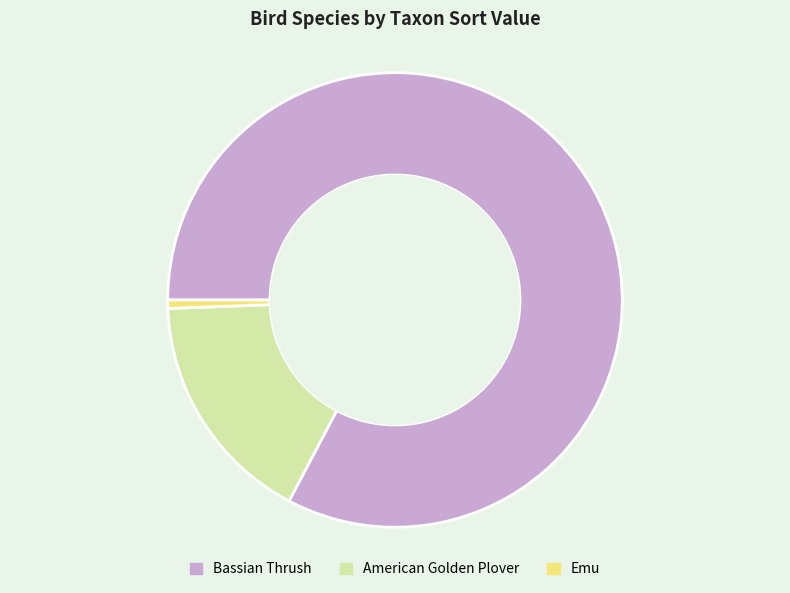

Does any single category account for the majority?

Yes